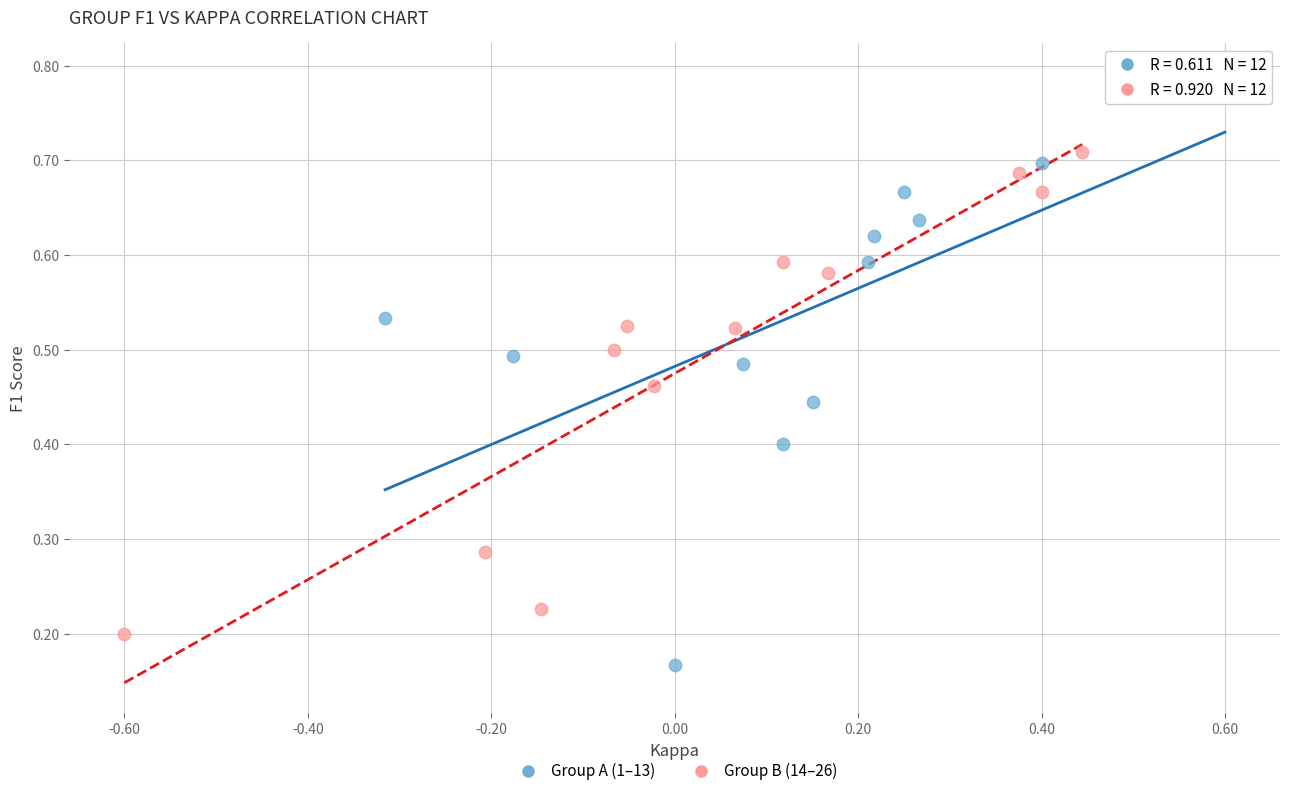

What are all the series names shown in the legend?

Group A (1–13), Group B (14–26)